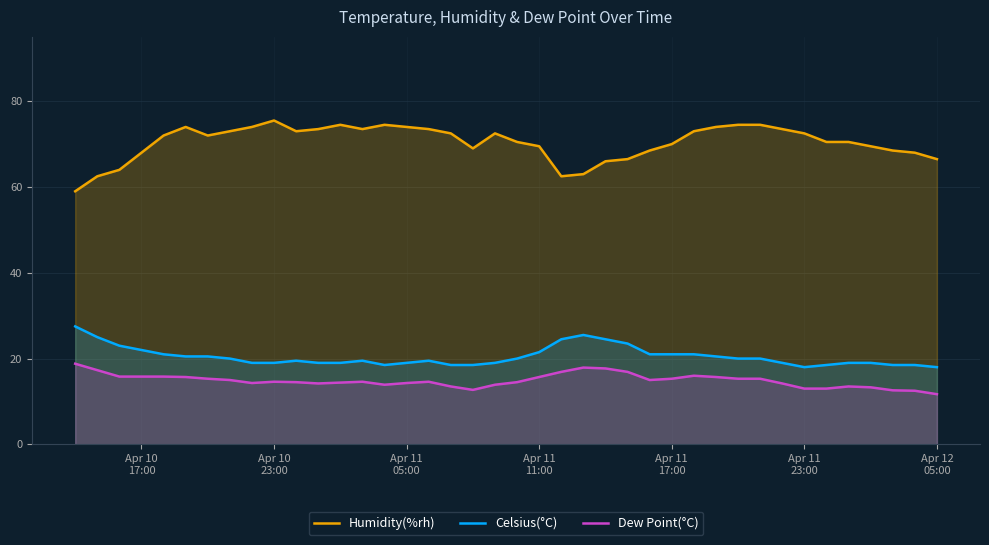

Which series has the largest total across all categories?

Humidity(%rh)